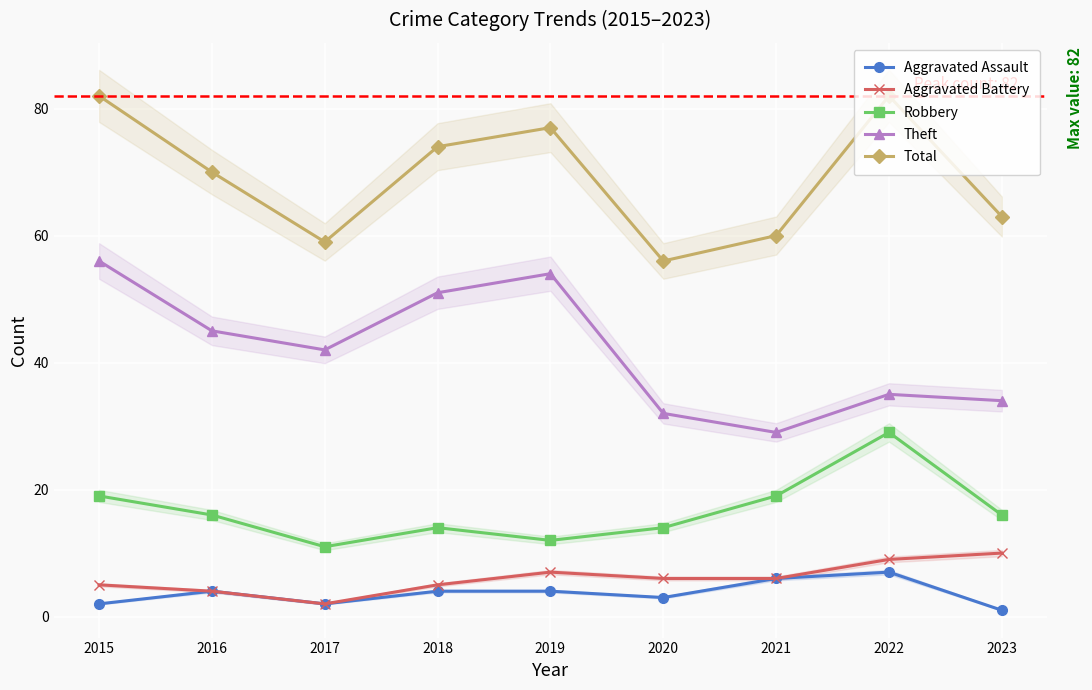

What are all the series names shown in the legend?

Aggravated Assault, Aggravated Battery, Robbery, Theft, Total